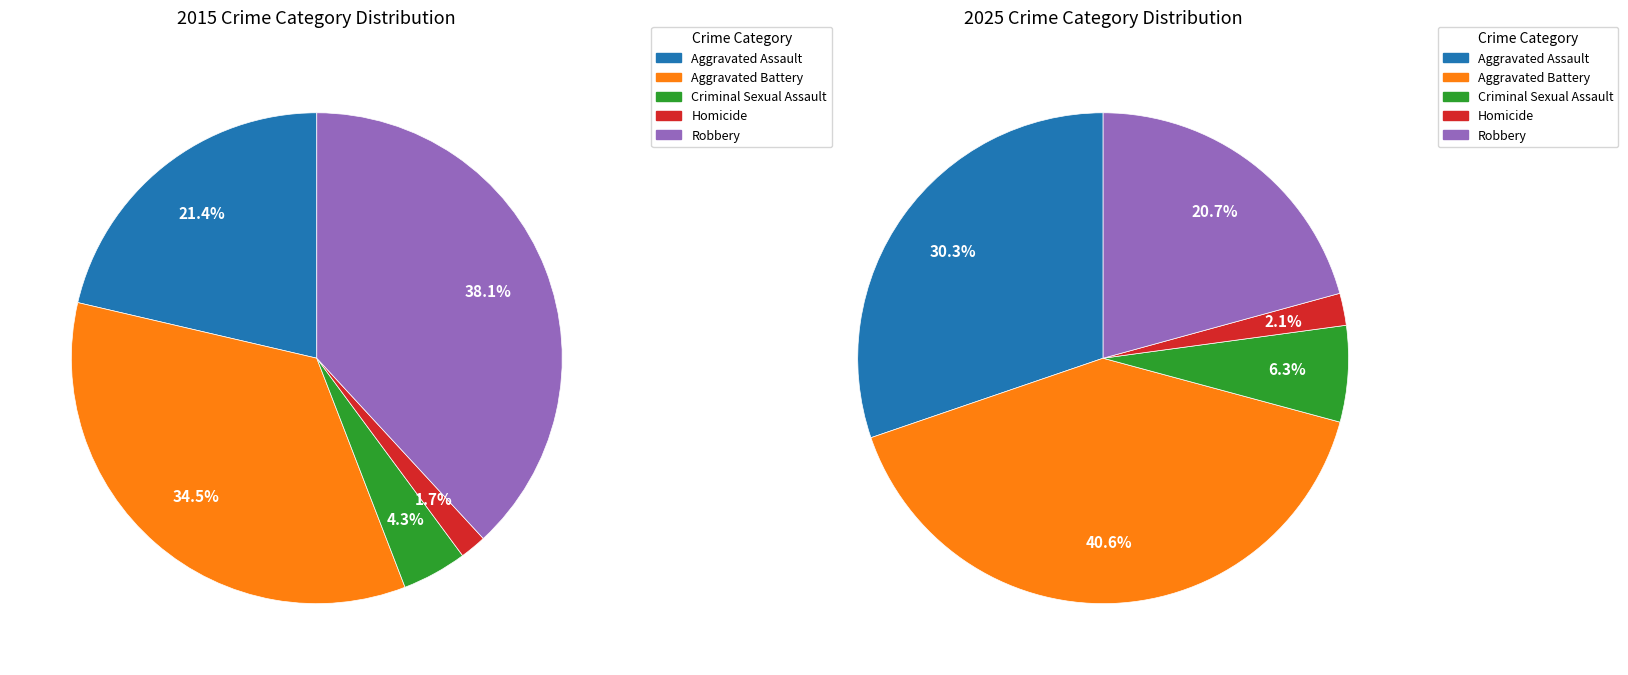

Is Aggravated Assault the majority of the pie?

No